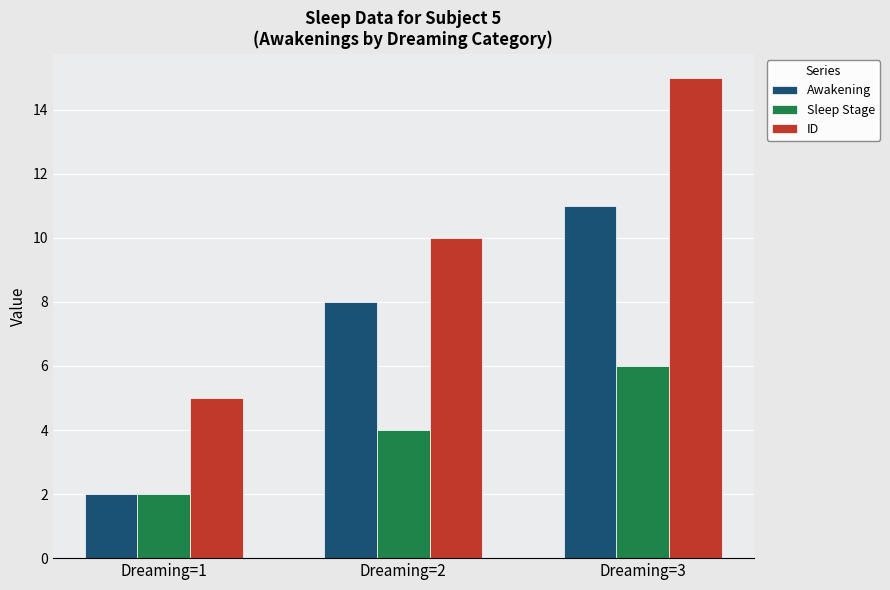

Is it true that Awakening equals 2 at Dreaming=1?

True